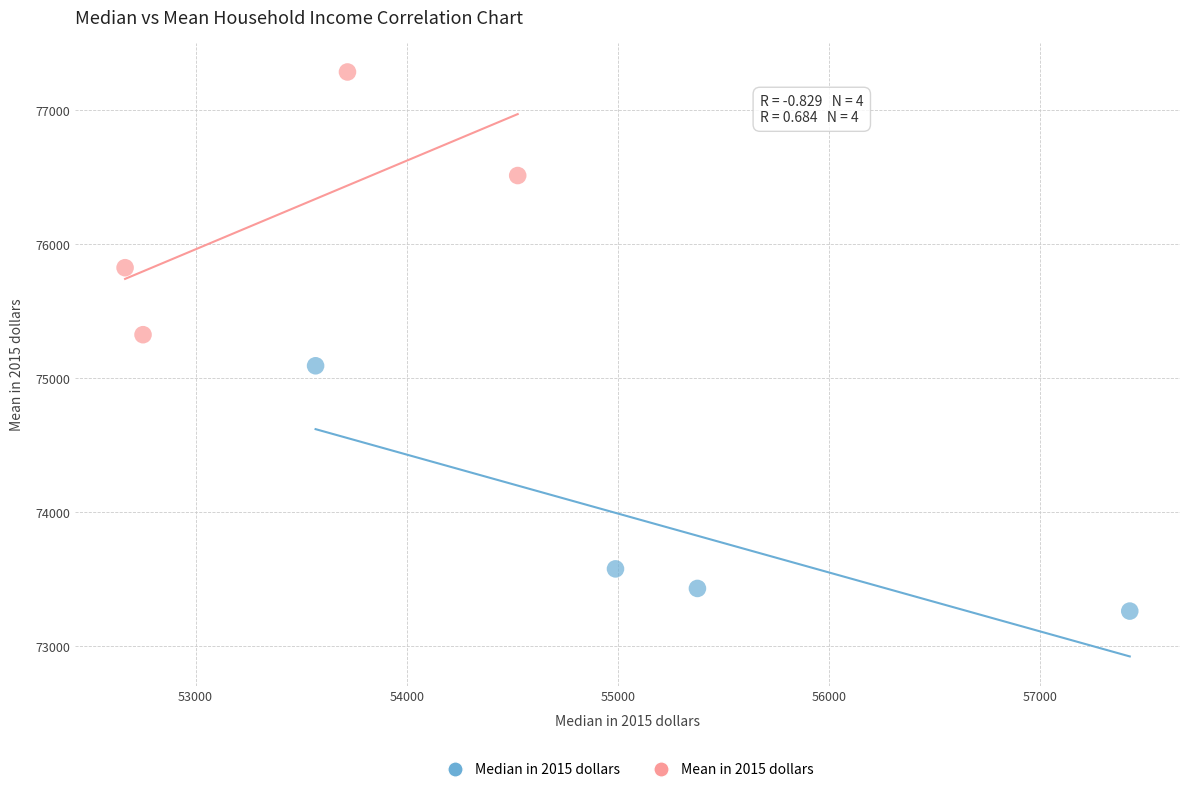

Which series contains the highest Y value?

Mean in 2015 dollars